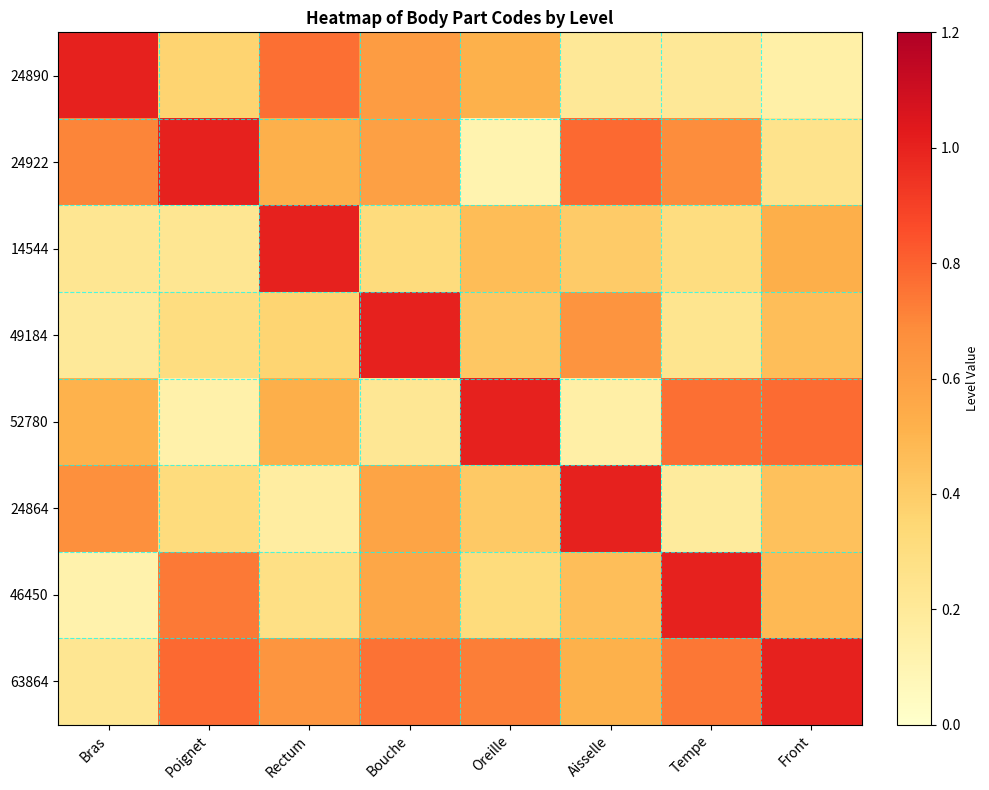

How many data points does each series have?

8